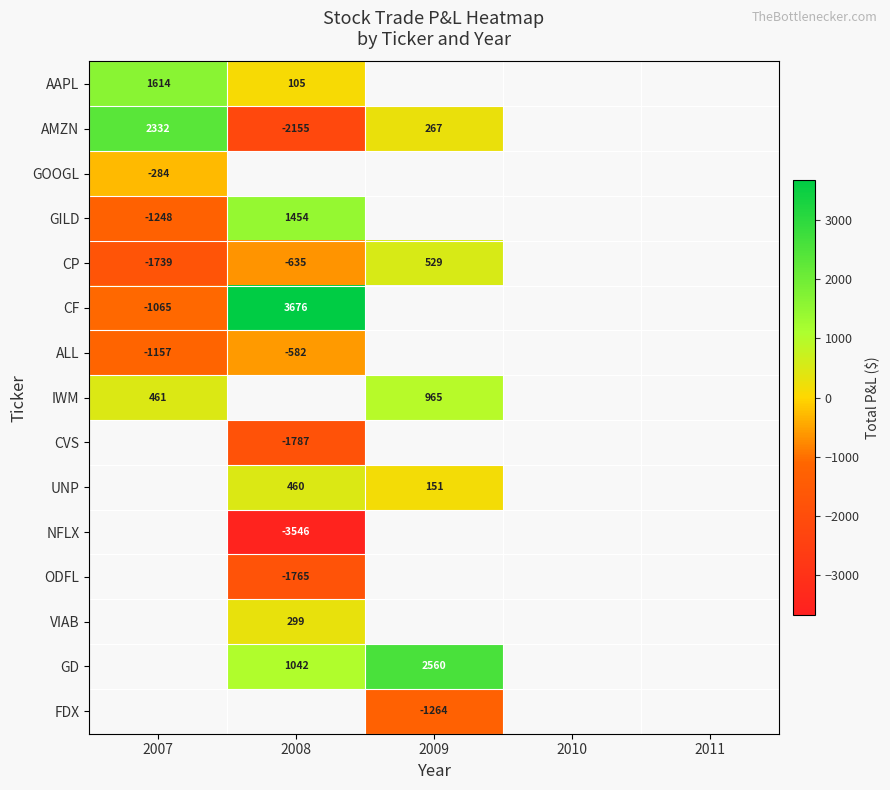

Where is AAPL nearest to the value 859?

2008